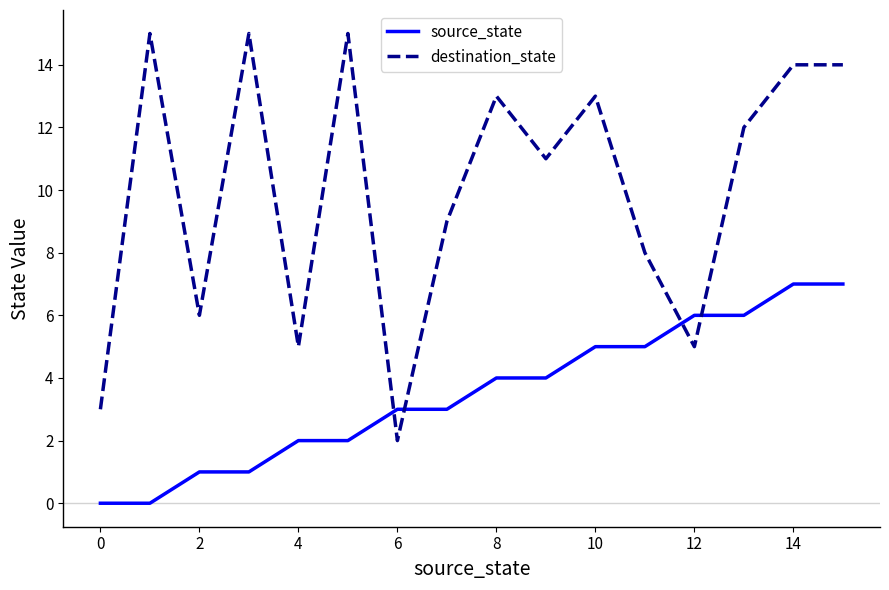

How many intersections are there between source_state and destination_state?

4